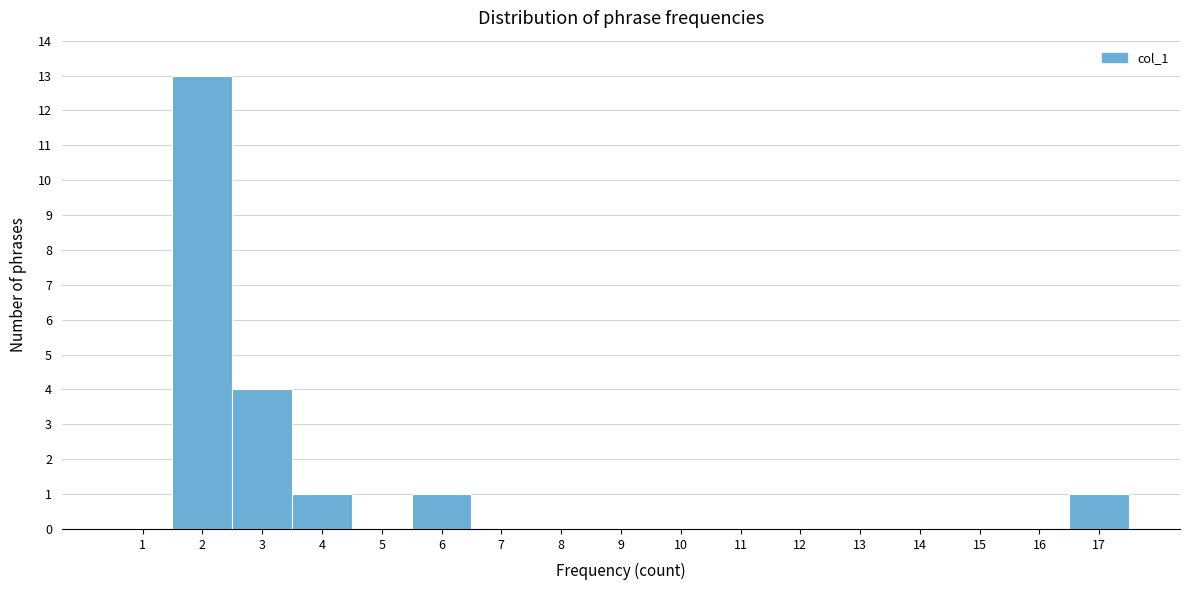

Reading left to right, extract all data points from this chart.

1=0	2=13	3=4	4=1	5=0	6=1	7=0	8=0	9=0	10=0	11=0	12=0	13=0	14=0	15=0	16=0	17=1